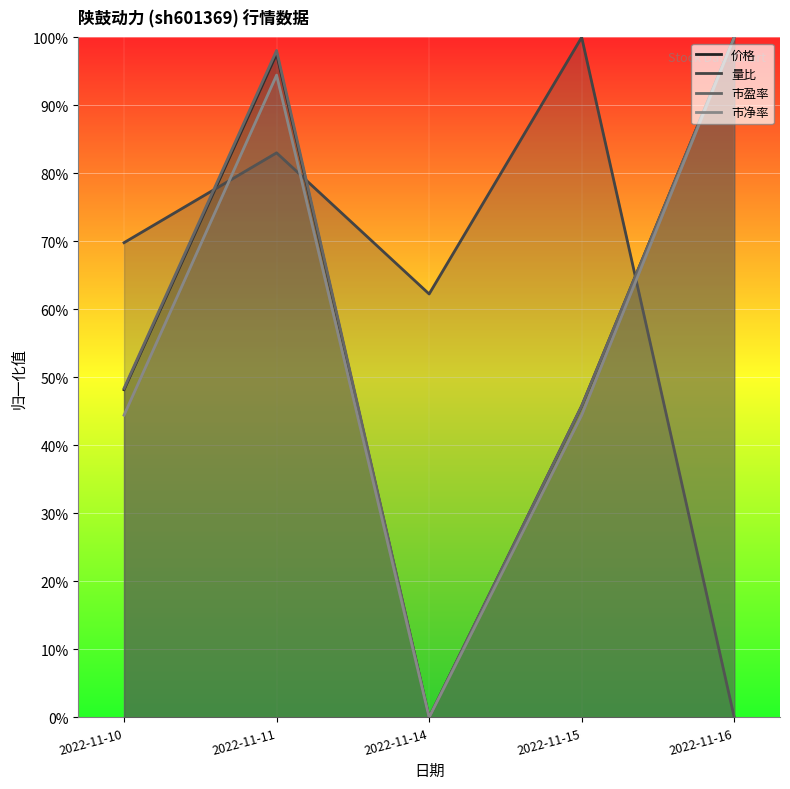

Is it true that 价格 equals 0.3 at 2022-11-10?

False